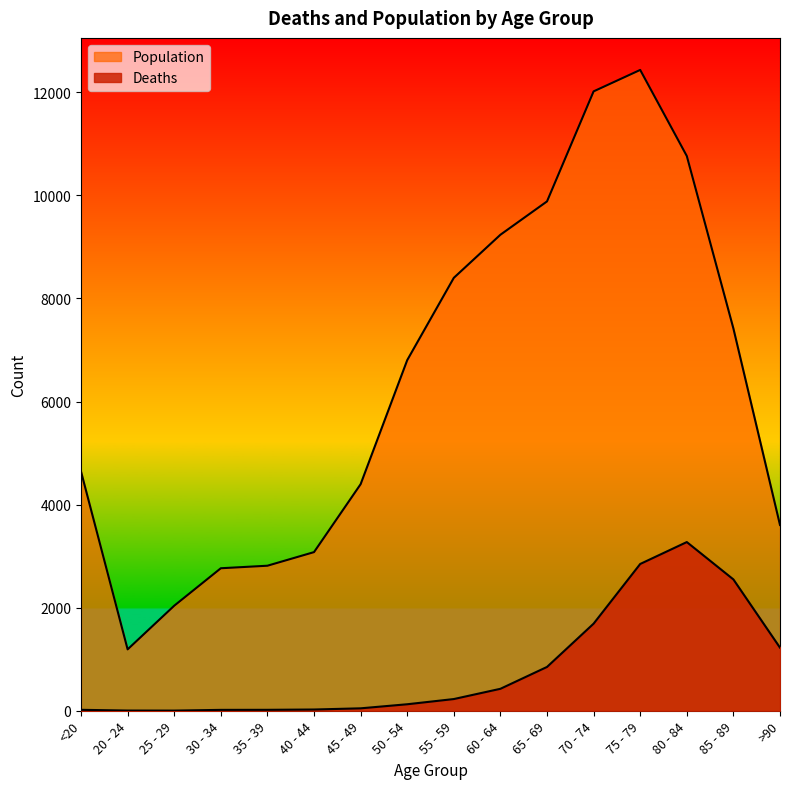

Where is the first local minimum for Deaths?

25 - 29